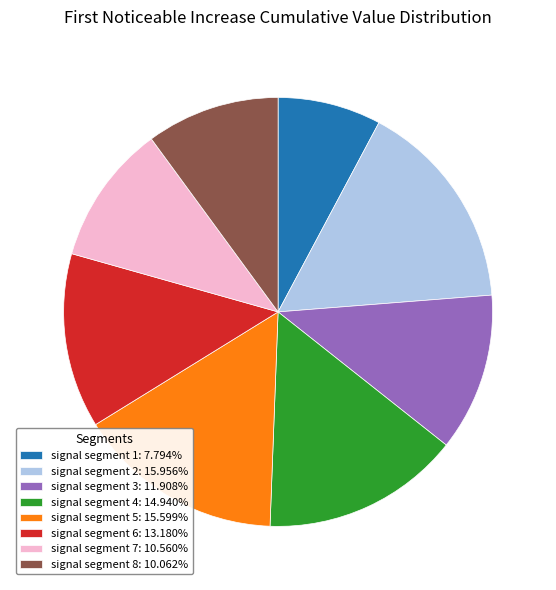

How many slices are in this pie chart?

8